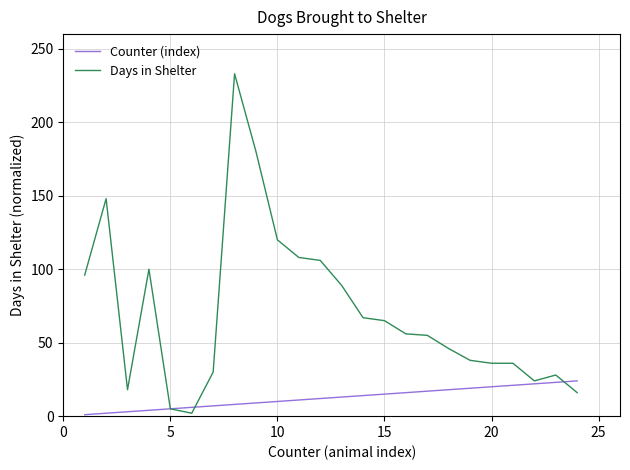

List the series in order of their overall mean, lowest first.

Counter (index), Days in Shelter